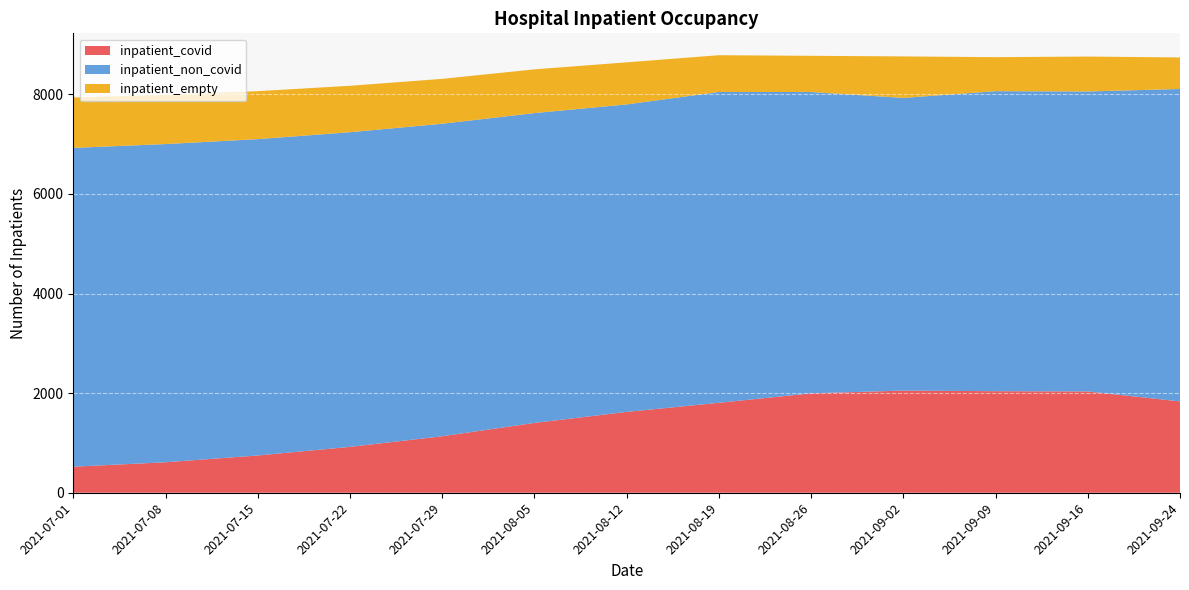

Reading left to right, extract all data points from this chart.

inpatient_covid: 2021-07-01=523	2021-07-08=612	2021-07-15=748	2021-07-22=921	2021-07-29=1134	2021-08-05=1402	2021-08-12=1623	2021-08-19=1806	2021-08-26=1996	2021-09-02=2051	2021-09-09=2039	2021-09-16=2034	2021-09-24=1834
inpatient_non_covid: 2021-07-01=6401	2021-07-08=6389	2021-07-15=6352	2021-07-22=6318	2021-07-29=6275	2021-08-05=6221	2021-08-12=6174	2021-08-19=6241	2021-08-26=6050	2021-09-02=5877	2021-09-09=6024	2021-09-16=6023	2021-09-24=6273
inpatient_empty: 2021-07-01=1012	2021-07-08=989	2021-07-15=963	2021-07-22=932	2021-07-29=901	2021-08-05=878	2021-08-12=845	2021-08-19=738	2021-08-26=727	2021-09-02=833	2021-09-09=683	2021-09-16=701	2021-09-24=633